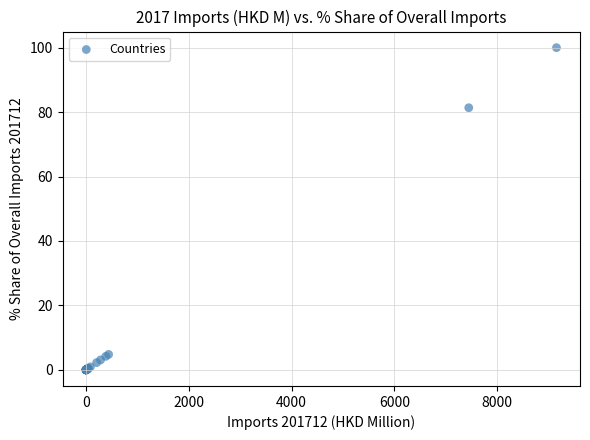

What Y value in the scatter plot is closest to 50?

81.4